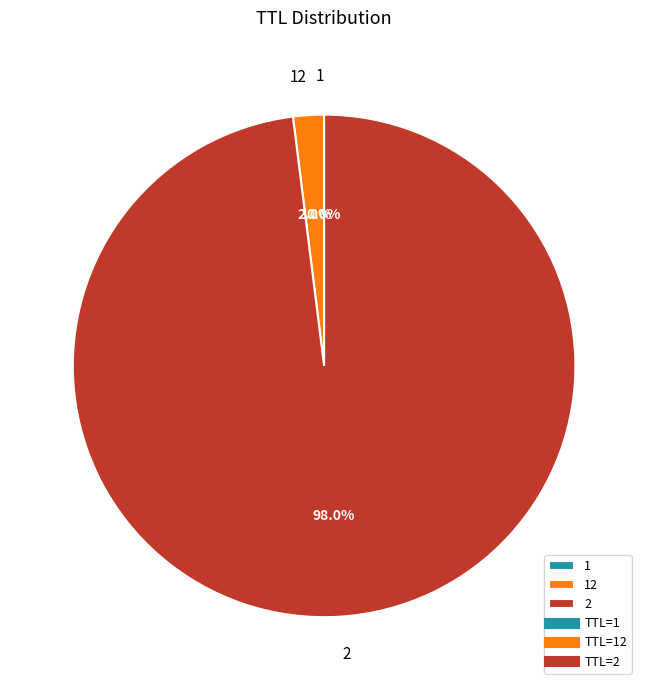

What percentage is NOT represented by 2?

2.0%